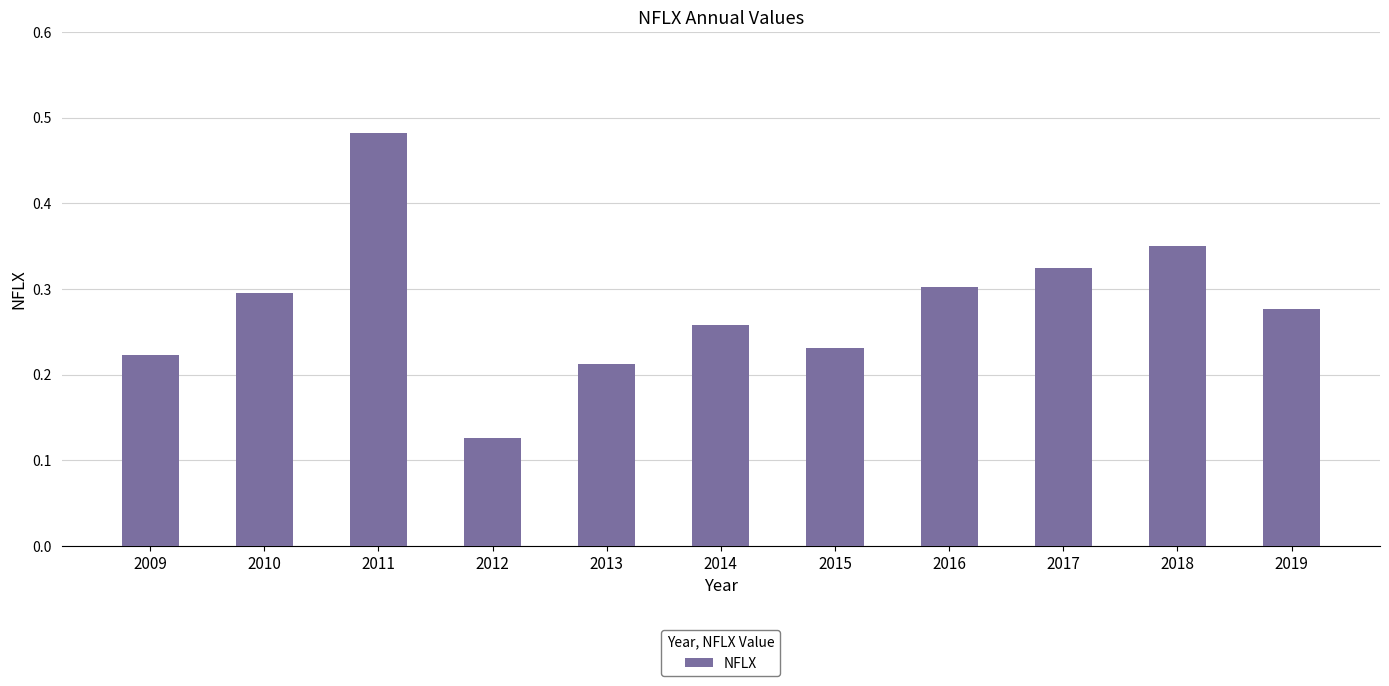

What is the sum of all values?

3.1